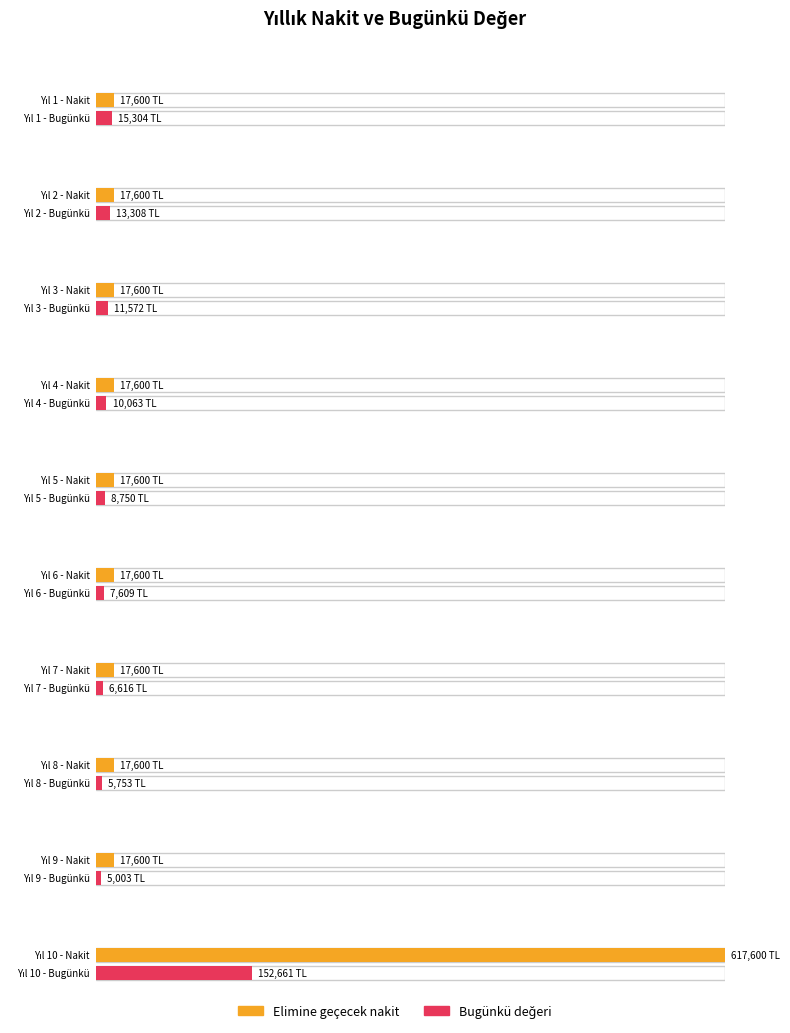

Reading right to left, what are all the values shown in this chart?

Elimine geçecek nakit: 617600.0	17600.0	17600.0	17600.0	17600.0	17600.0	17600.0	17600.0	17600.0	17600.0
Bugünkü değeri: 152661.3	5003.0	5753.5	6616.5	7609.0	8750.3	10062.9	11572.3	13308.1	15304.3